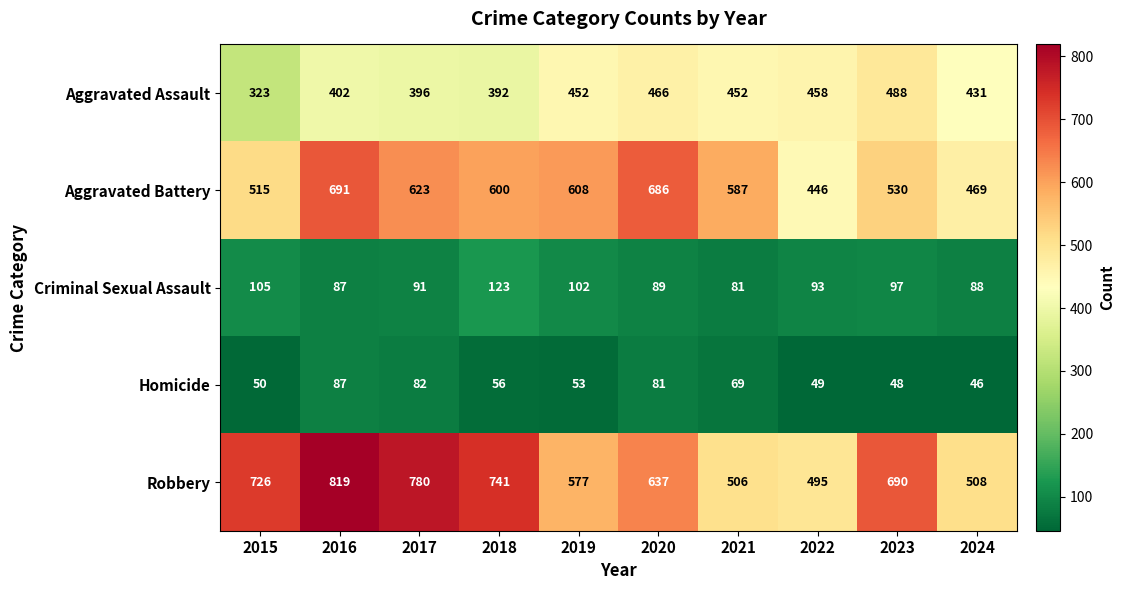

What is the average value of the Aggravated Battery series?

576